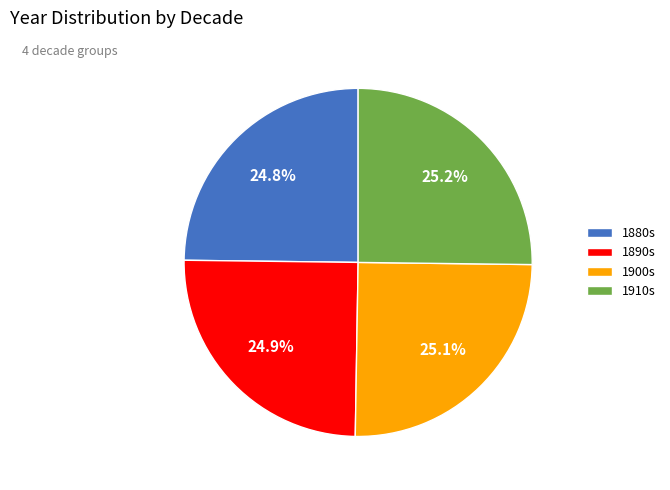

How much of the chart is everything except 1900s?

74.9%